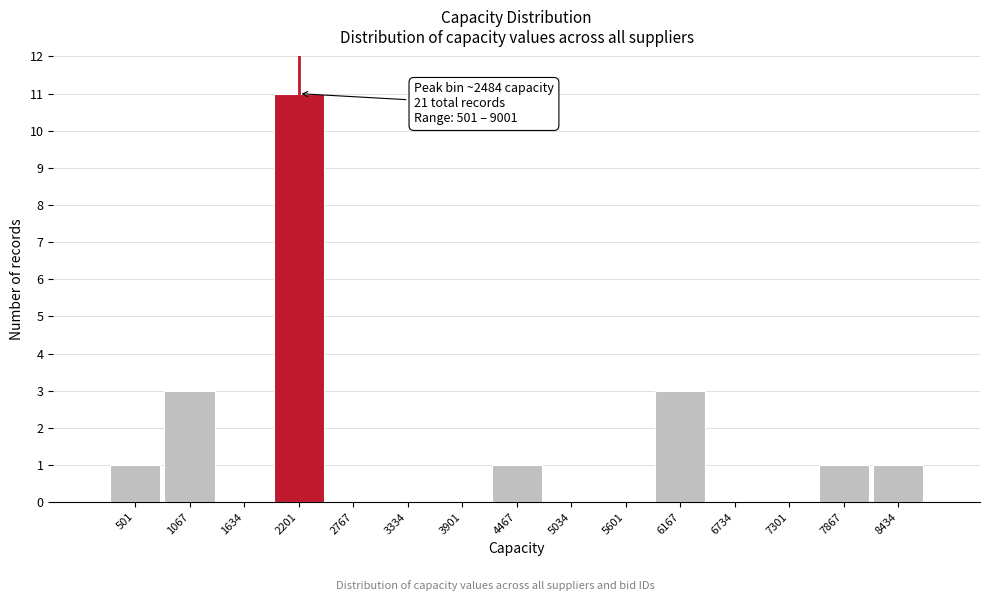

Reading left to right, extract all data points from this chart.

501=1	1067=3	1634=0	2201=11	2767=0	3334=0	3901=0	4467=1	5034=0	5601=0	6167=3	6734=0	7301=0	7867=1	8434=1